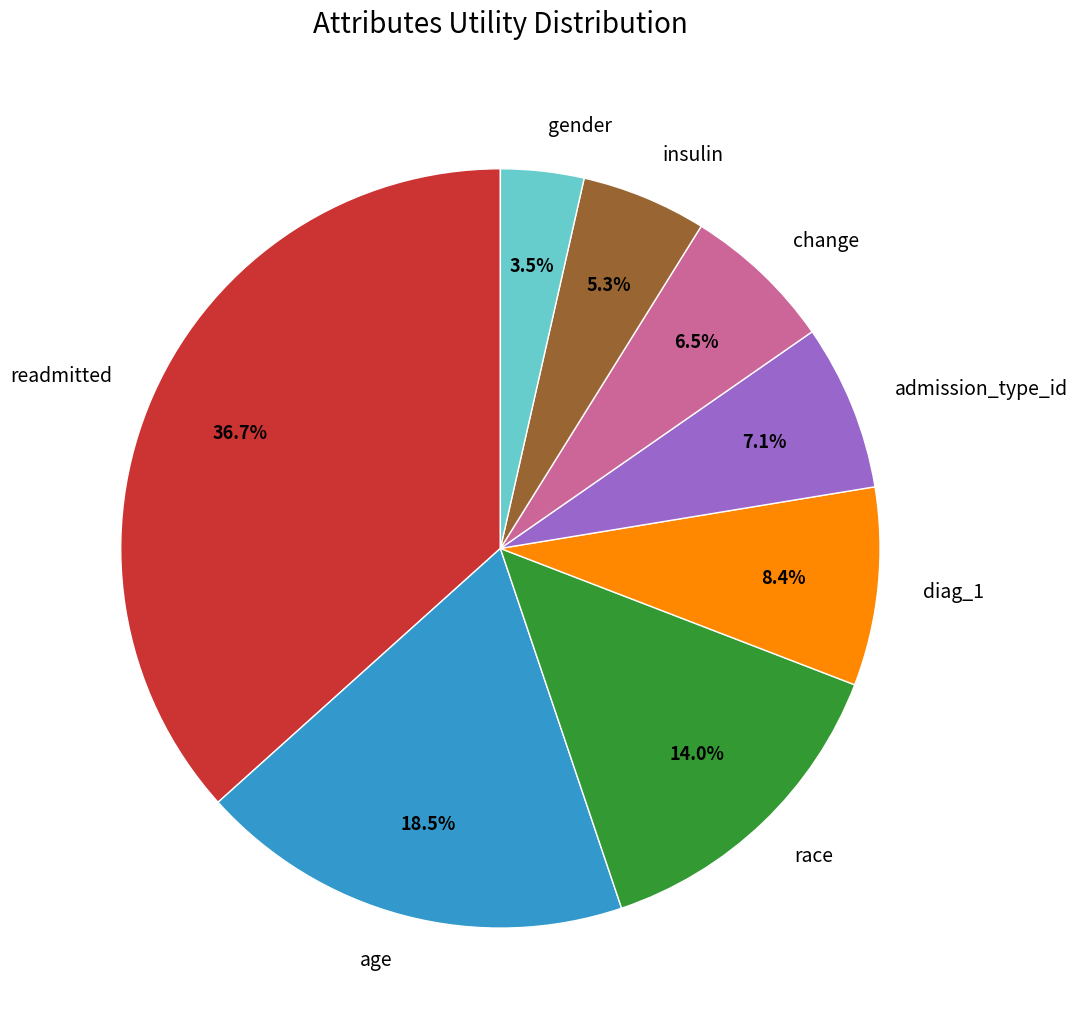

How many segments does this pie chart have?

8